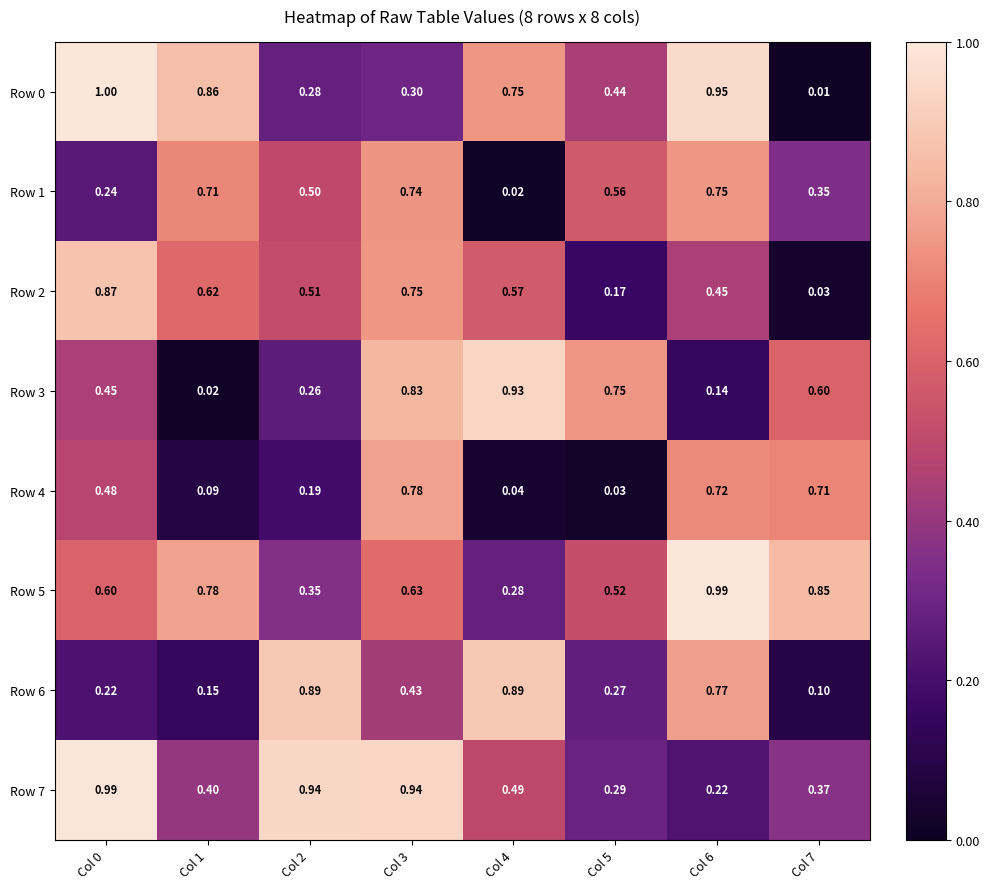

Which category has the highest value across all series?

Col 0